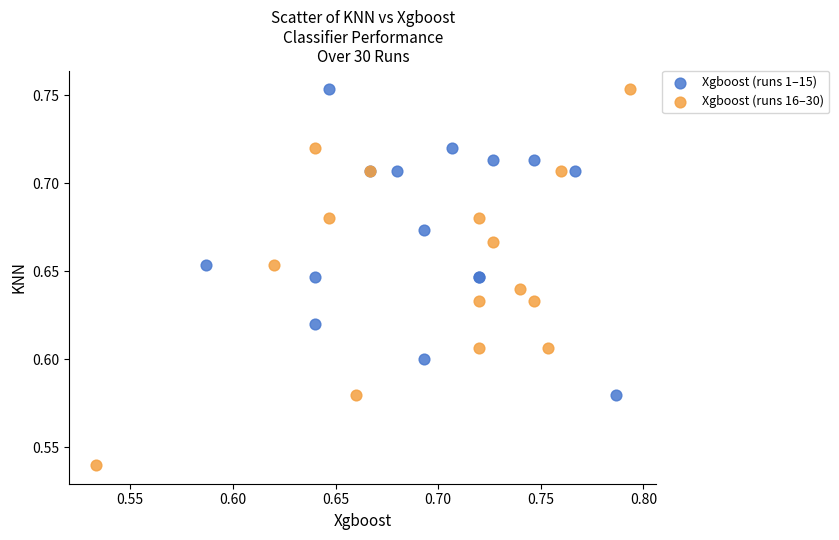

Which series has the largest Y range (max minus min)?

Xgboost (runs 16–30)